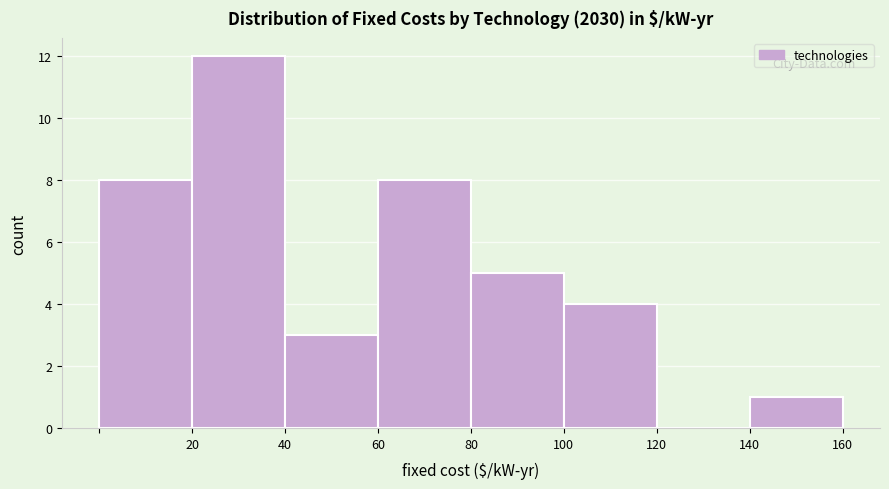

Reading left to right, list every bar in this chart as the range it spans on the x-axis followed by its height. The values are not printed on the chart, so give them approximately, as read against the axis.

0 to 20: 8
20 to 40: 12
40 to 60: 3
60 to 80: 8
80 to 100: 5
100 to 120: 4
120 to 140: 0
140 to 160: 1